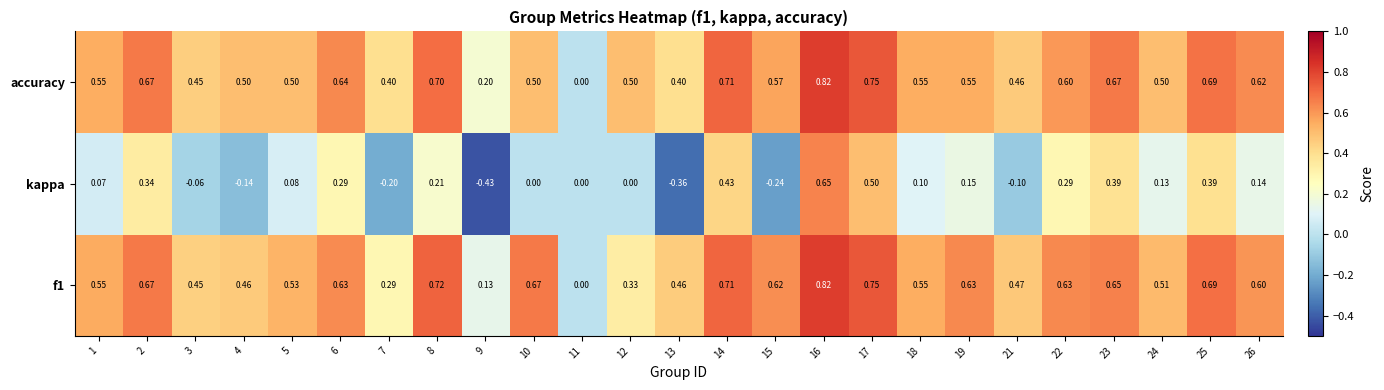

Which series has the widest spread of values?

kappa